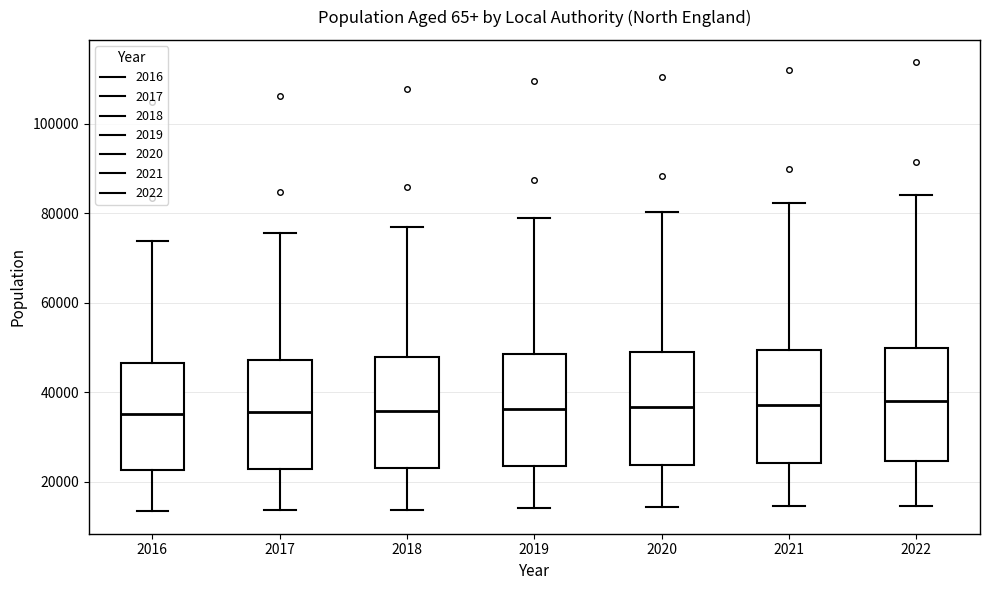

Reading left to right, read every box against the y-axis: the position of its median line, the range the box covers, and the ends of its whiskers. The values are not printed on the chart, so give them approximately, as read against the axis.

2016: median 36000, box 22000 to 46000, whiskers 14000 to 74000
2017: median 36000, box 22000 to 48000, whiskers 14000 to 76000
2018: median 36000, box 24000 to 48000, whiskers 14000 to 76000
2019: median 36000, box 24000 to 48000, whiskers 14000 to 80000
2020: median 36000, box 24000 to 48000, whiskers 14000 to 80000
2021: median 38000, box 24000 to 50000, whiskers 14000 to 82000
2022: median 38000, box 24000 to 50000, whiskers 14000 to 84000